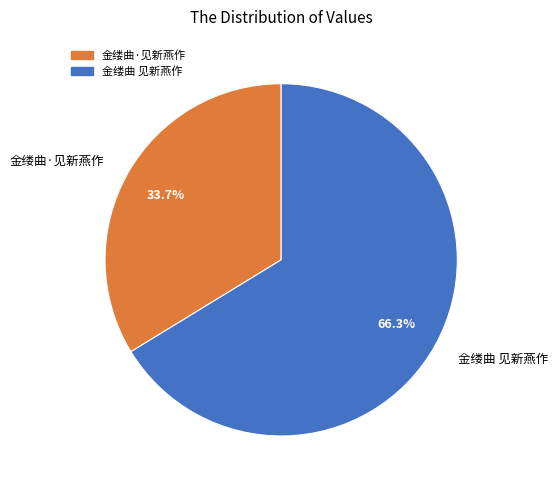

How many segments does this pie chart have?

2